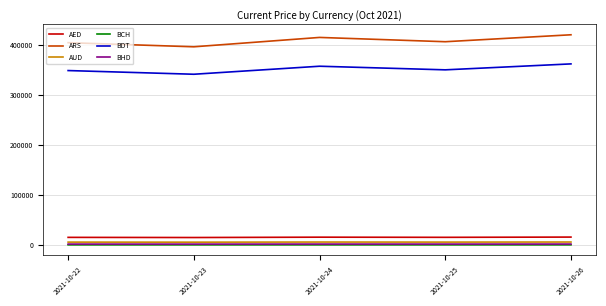

Is it true that BDT equals 130770.2 at 2021-10-25?

False